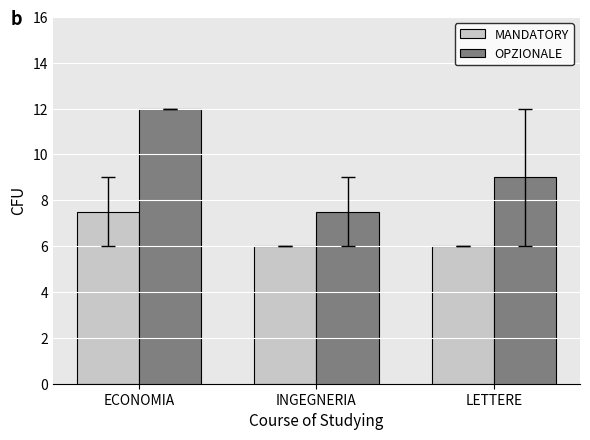

How many bars are there in each group?

2